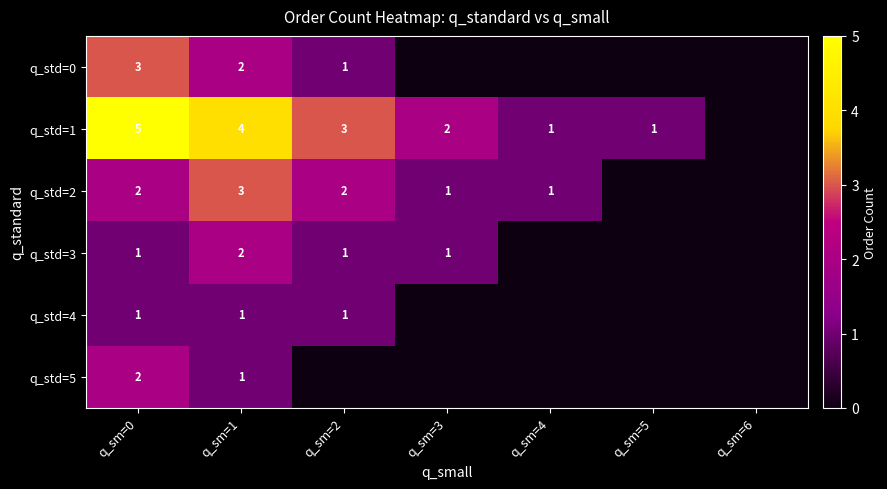

The q_std=0 series shows 1 at q_sm=0. True or false?

False